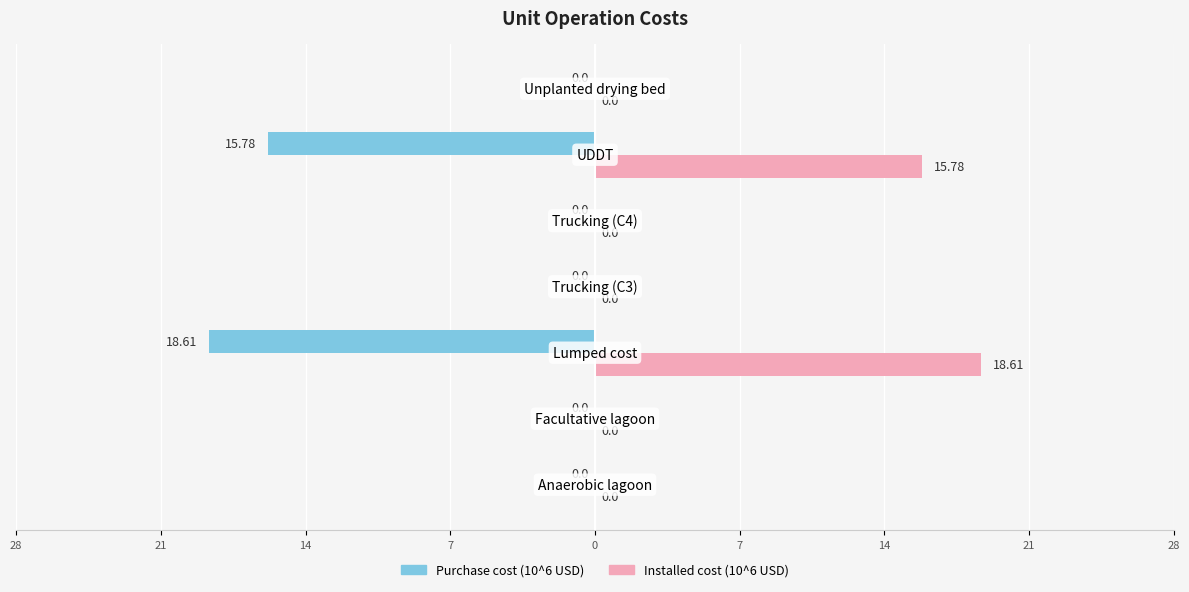

Reading left to right, list all the values displayed in this chart.

Purchase cost (10^6 USD): 0.0	0.0	-18.6	0.0	0.0	-15.8	0.0
Installed cost (10^6 USD): 0.0	0.0	18.6	0.0	0.0	15.8	0.0